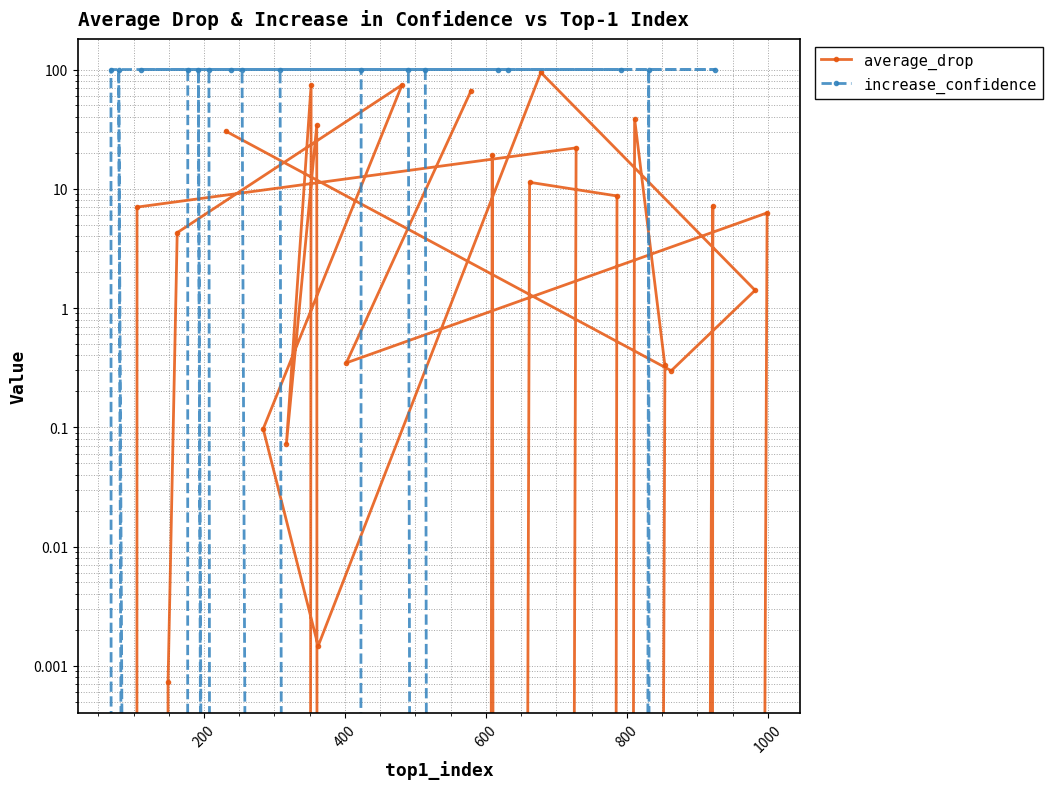

What is the difference between the second highest and minimum values in the average_drop series?

74.3